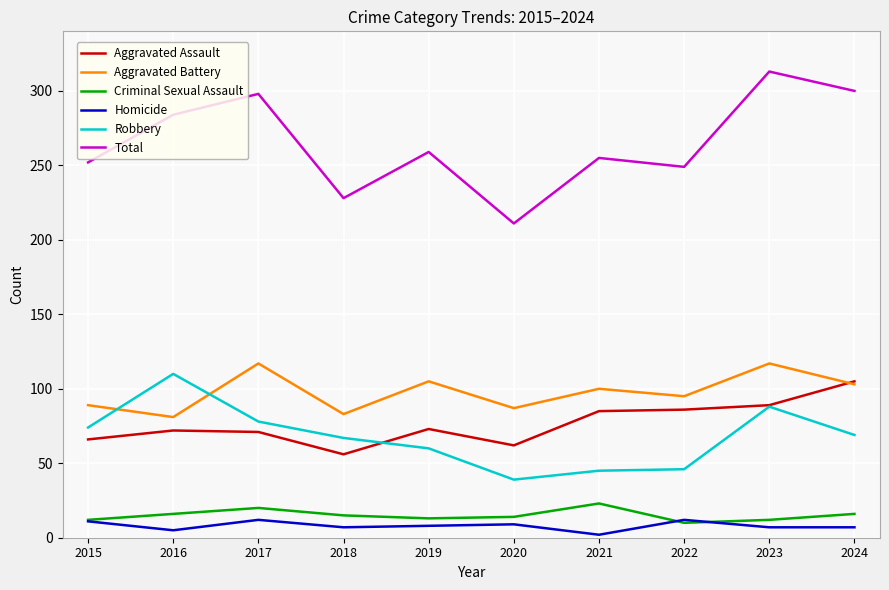

At 2018, list the series in order from largest to smallest.

Total, Aggravated Battery, Robbery, Aggravated Assault, Criminal Sexual Assault, Homicide